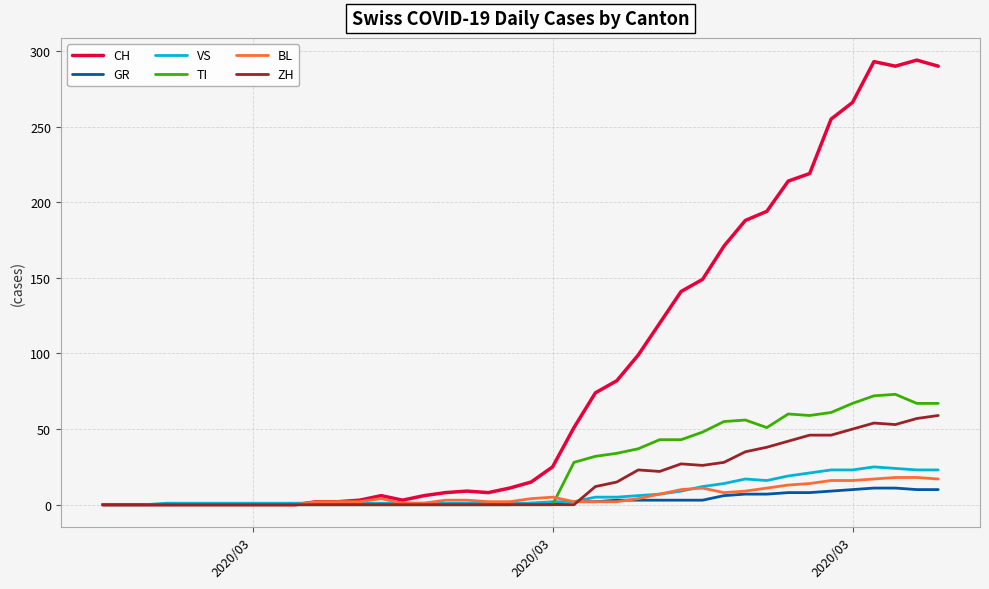

Which series has the largest range (max minus min)?

CH